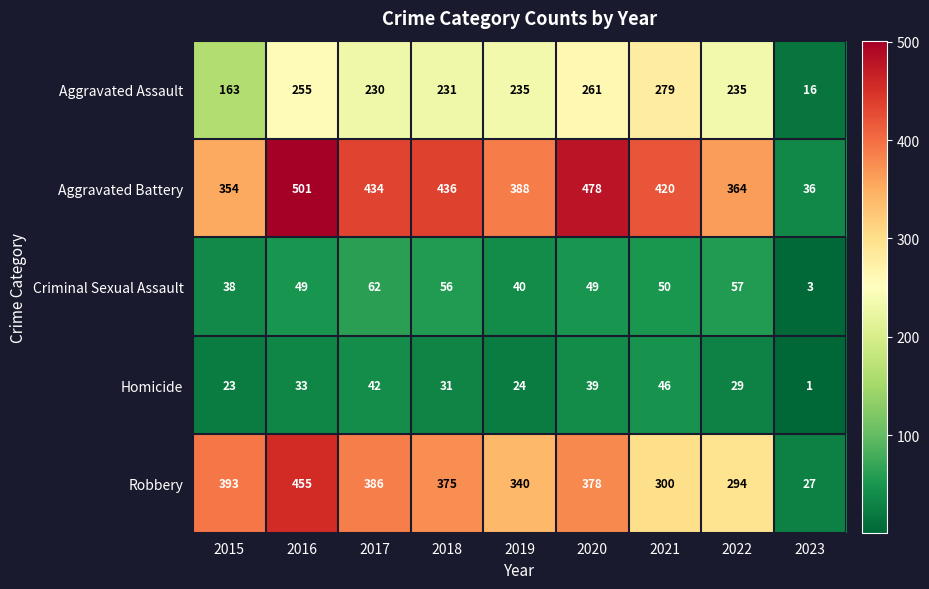

Is it true that Criminal Sexual Assault equals 13 at 2015?

False